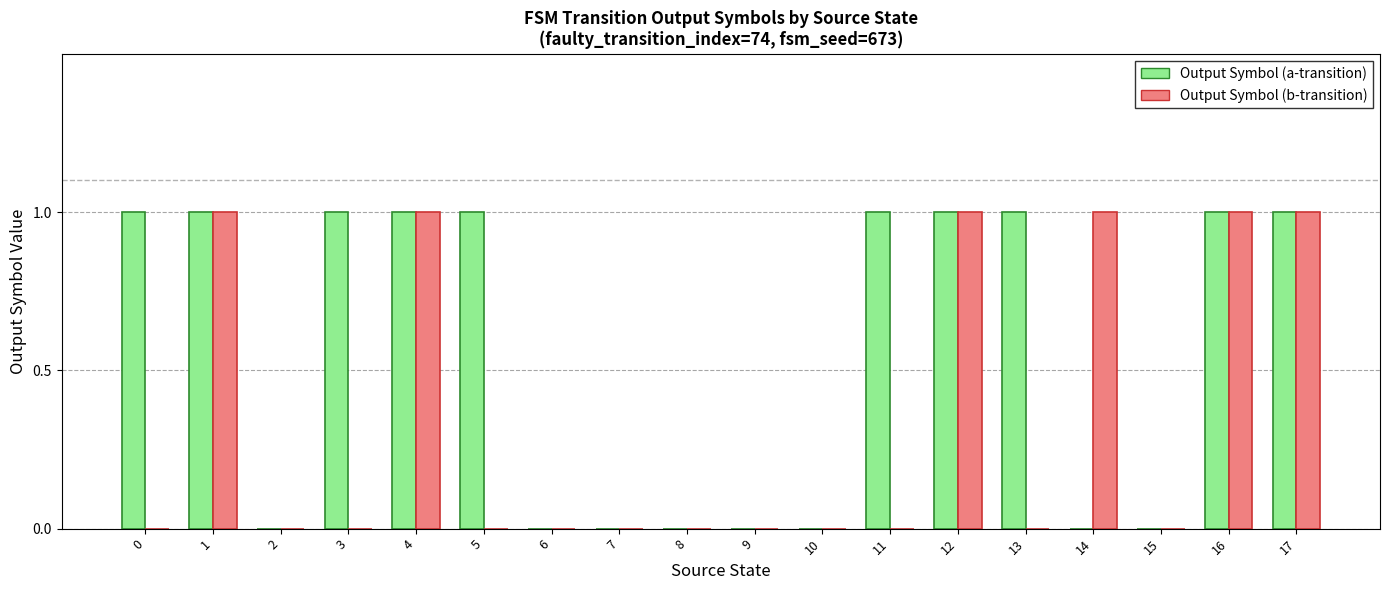

Reading right to left, extract all data points from this chart.

Output Symbol (a-transition): 17=1	16=1	15=0	14=0	13=1	12=1	11=1	10=0	9=0	8=0	7=0	6=0	5=1	4=1	3=1	2=0	1=1	0=1
Output Symbol (b-transition): 17=1	16=1	15=0	14=1	13=0	12=1	11=0	10=0	9=0	8=0	7=0	6=0	5=0	4=1	3=0	2=0	1=1	0=0